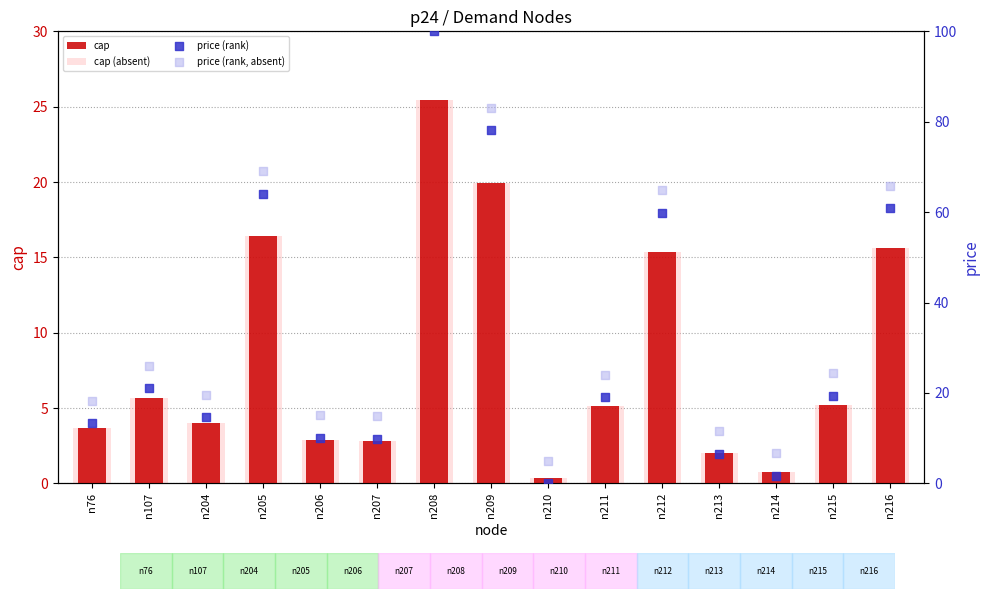

Is the value of price (rank) at n107 greater than the value of price (rank, absent) at n208?

No